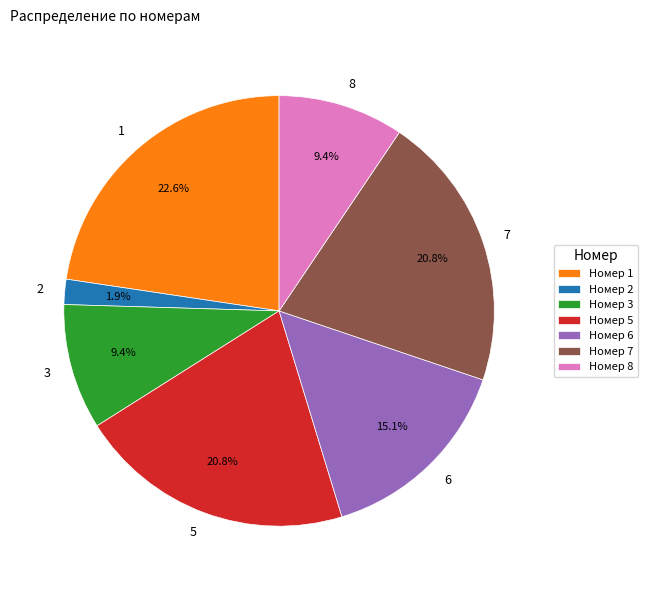

Which category has the biggest portion of the pie?

1